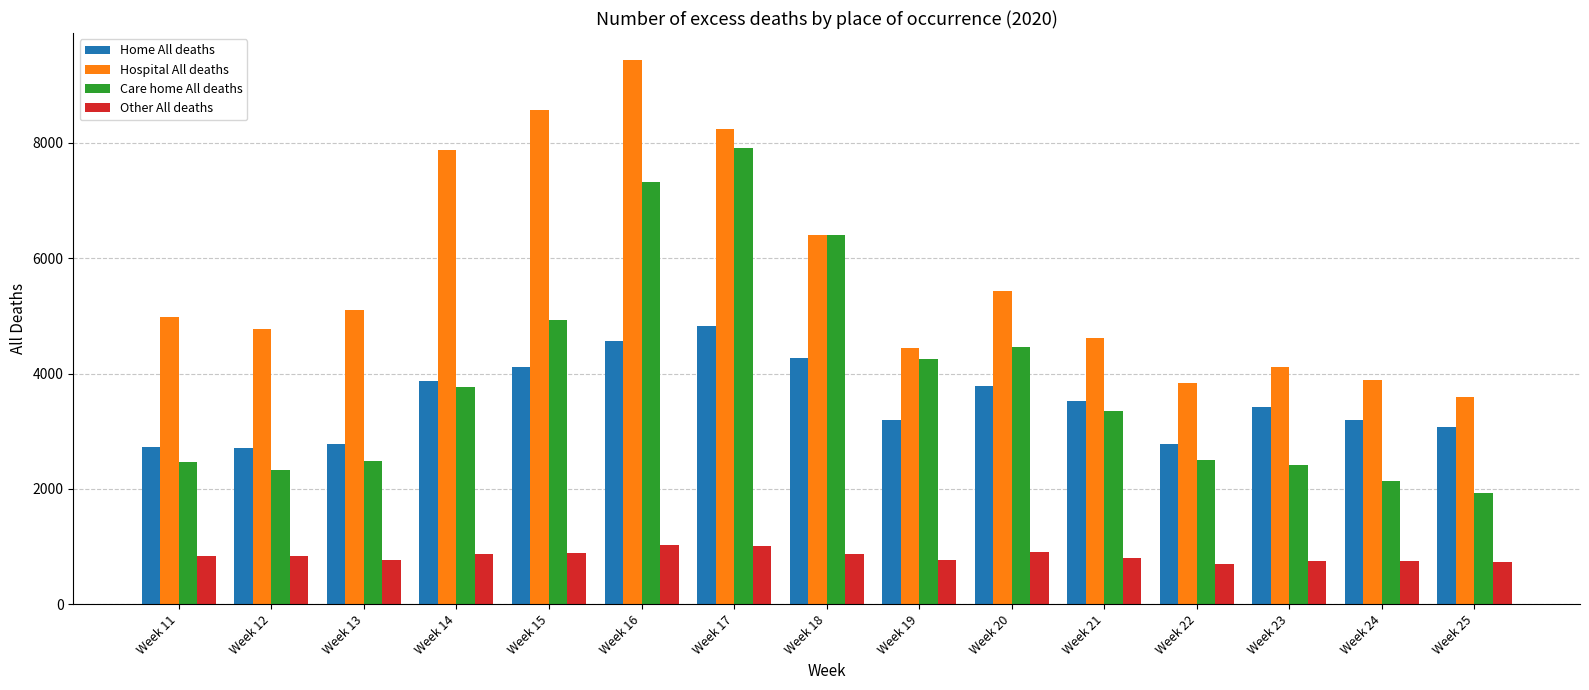

What is the highest value of the Other All deaths series?

1031